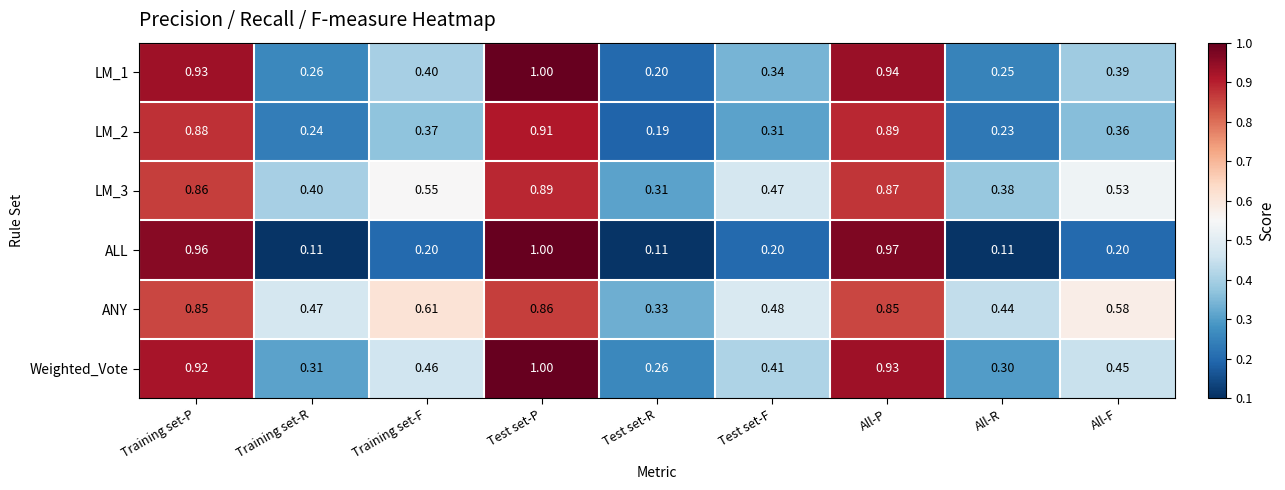

Which label corresponds to the largest value in the chart?

Test set-P